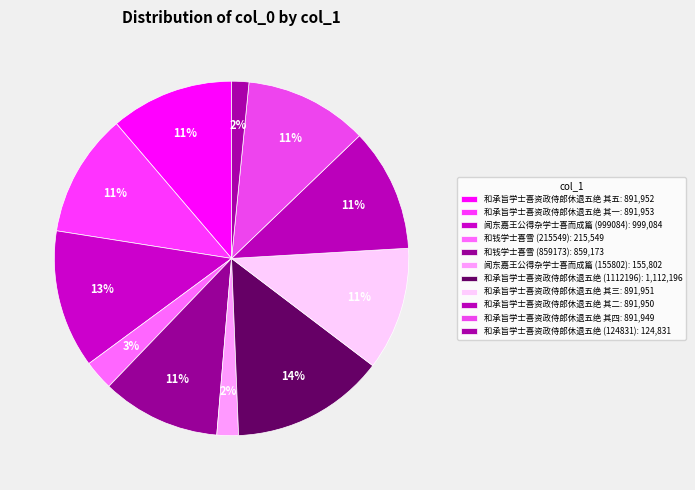

What is the smallest slice in the pie chart?

和承旨学士喜资政侍郎休退五绝 (124831)